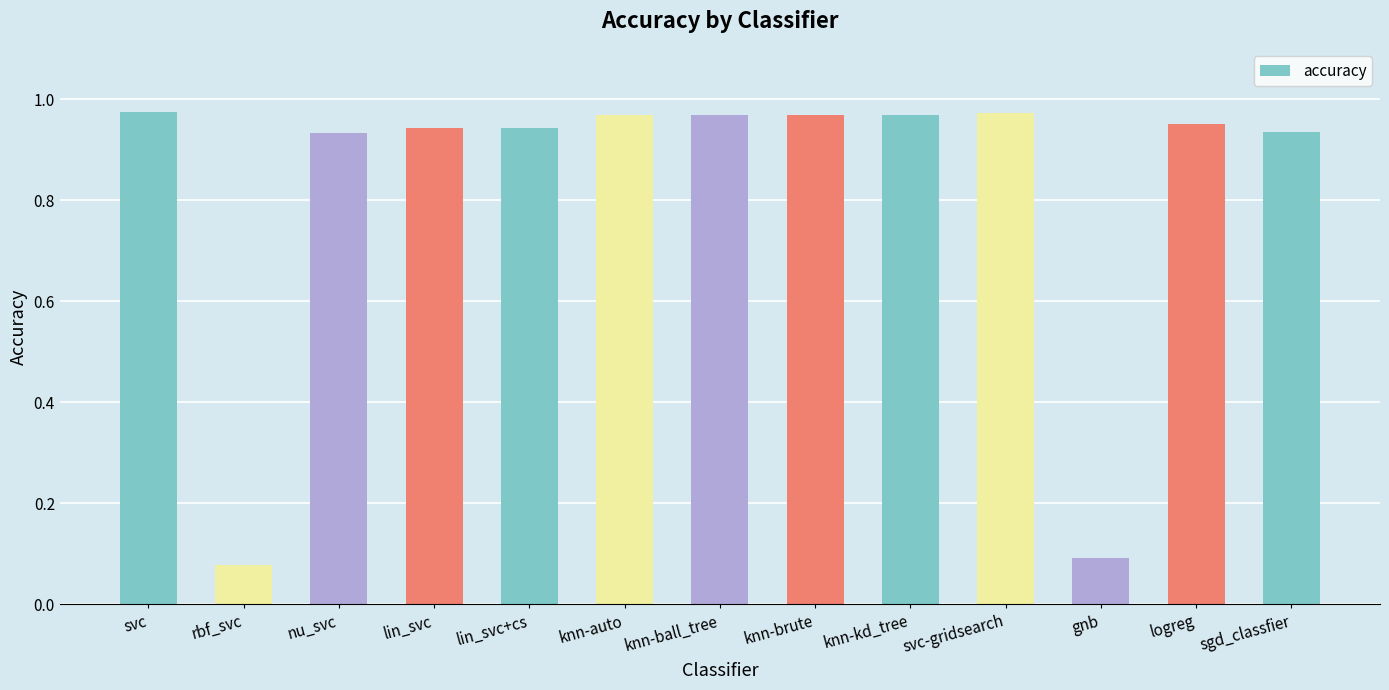

What is the label of the 5th bar from the right?

knn-kd_tree